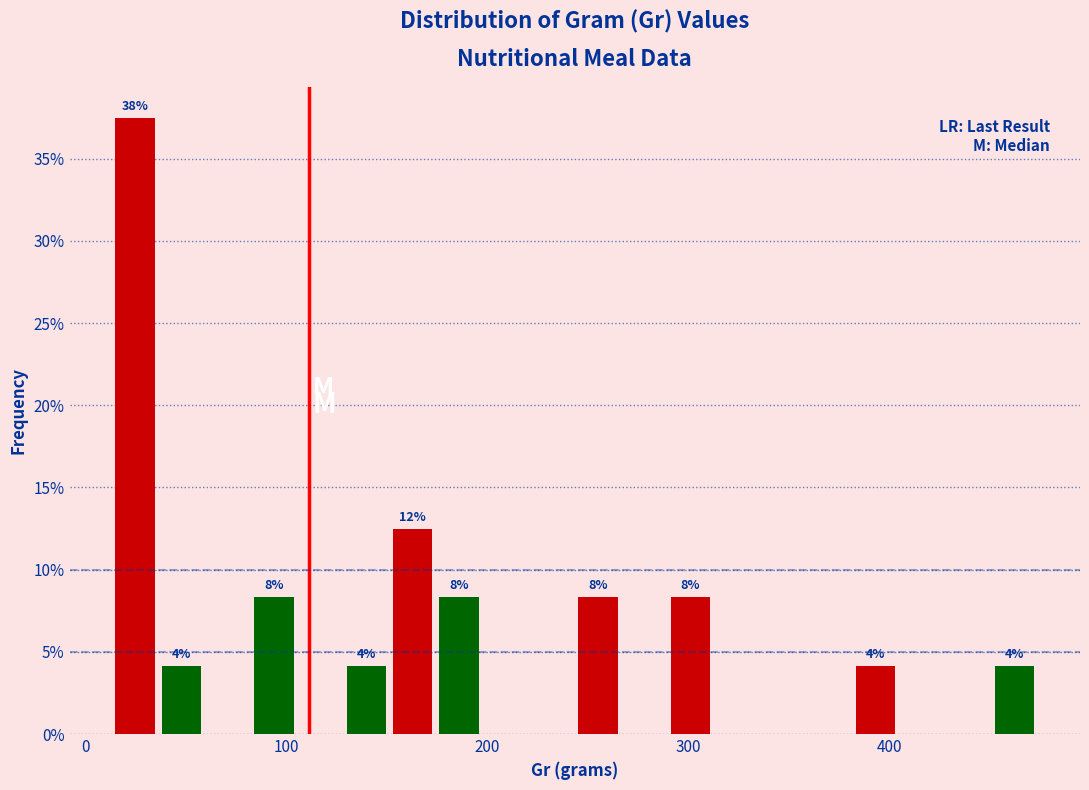

Read against the x-axis, roughly where is the centre of the tallest bar?

20